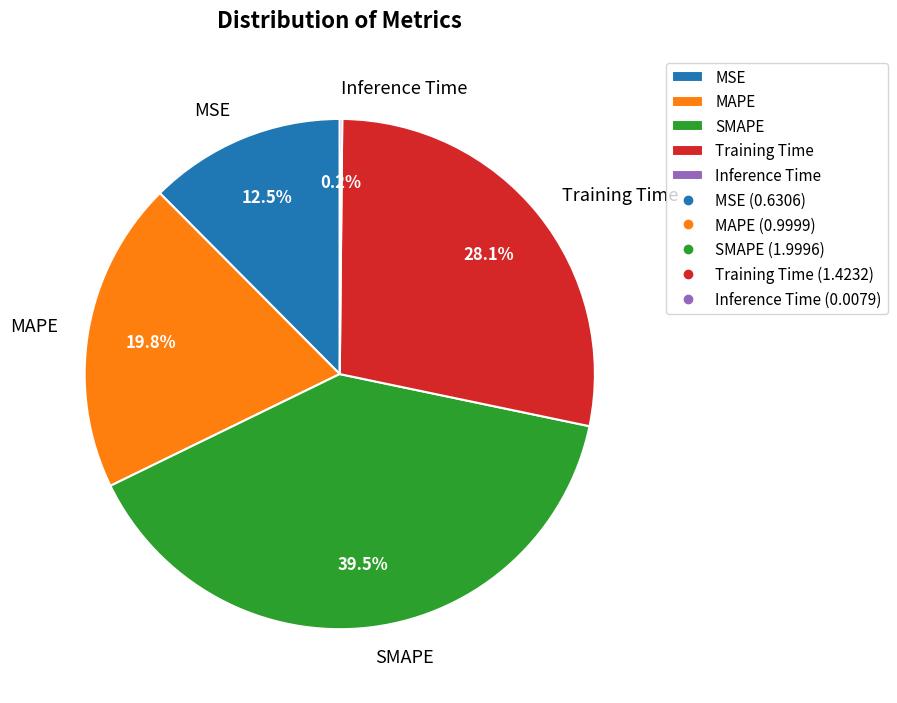

Which has a higher value, MAPE or MSE?

MAPE